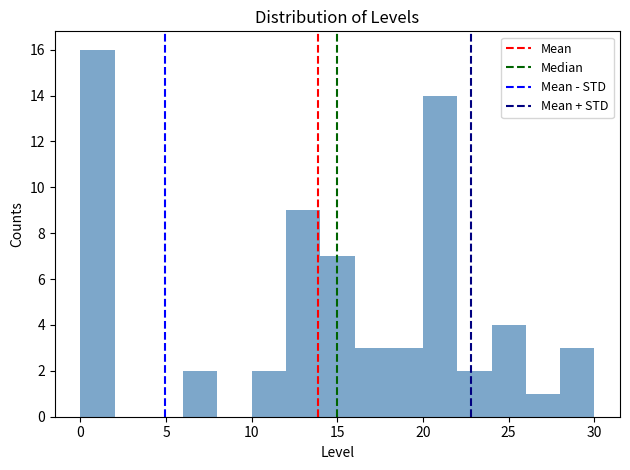

Reading left to right, transcribe this chart: for each bar, give the range it covers on the x-axis and its height. The values are not printed on the chart, so give them approximately, as read against the axis.

0 to 2: 16
2 to 4: 0
4 to 6: 0
6 to 8: 2
8 to 10: 0
10 to 12: 2
12 to 14: 9
14 to 16: 7
16 to 18: 3
18 to 20: 3
20 to 22: 14
22 to 24: 2
24 to 26: 4
26 to 28: 1
28 to 30: 3